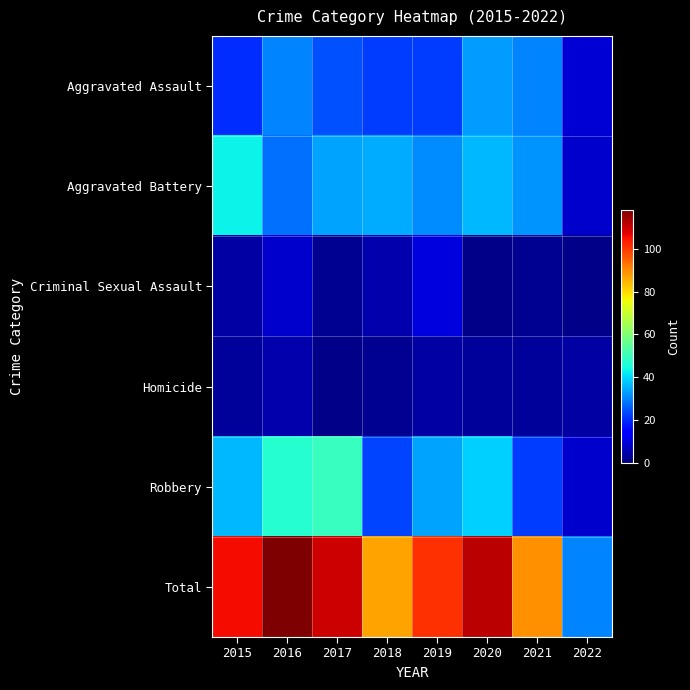

Which series has the largest range (max minus min)?

Total